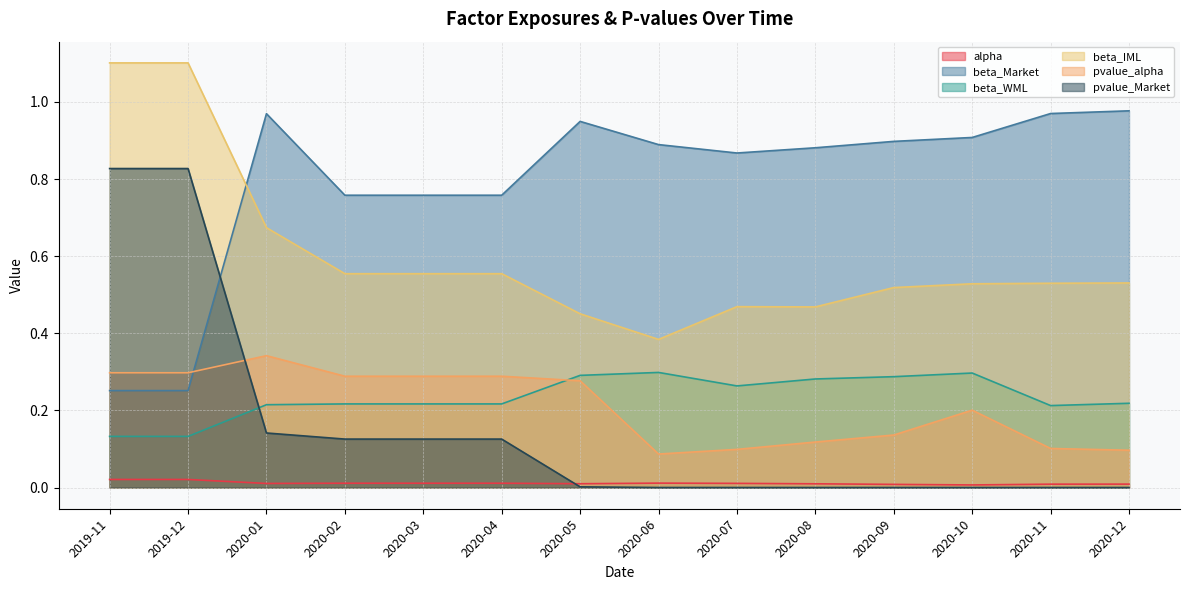

What is the sum of the beta_WML values at 2020-08 and 2020-03?

0.5